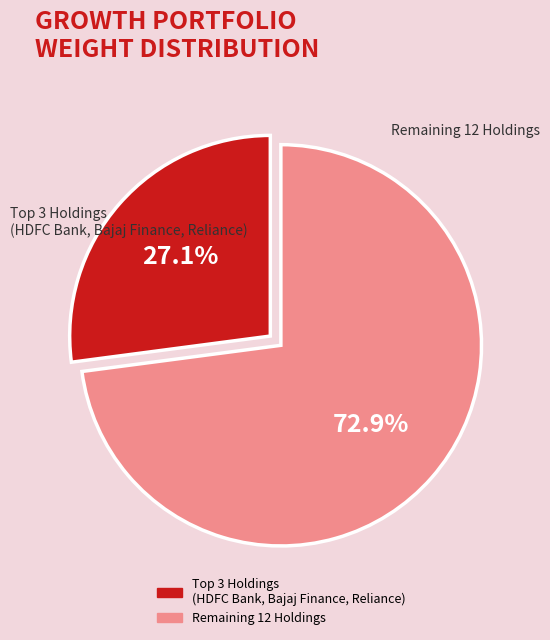

Does any single category account for the majority?

Yes